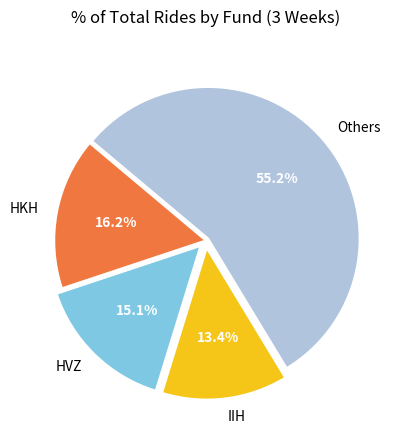

What percentage is NOT represented by HKH?

83.8%